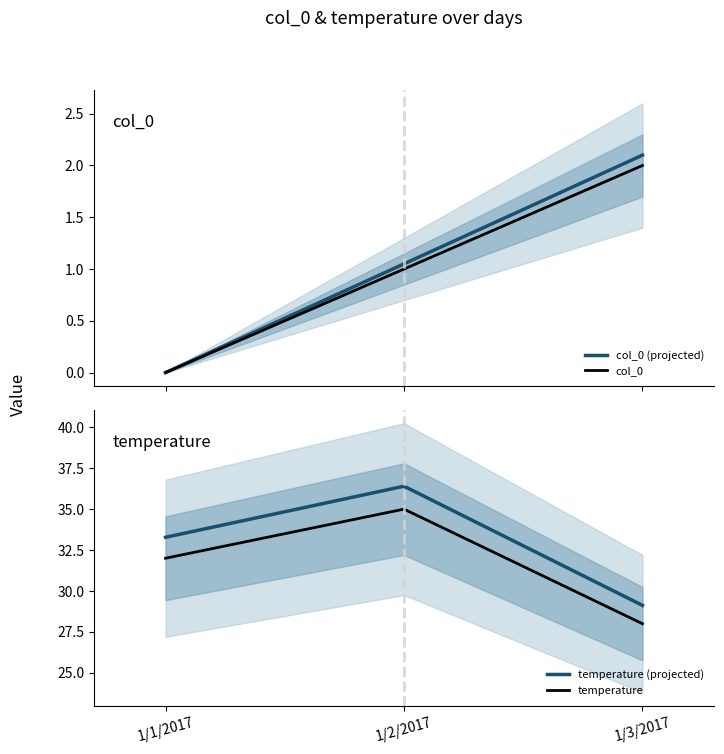

Where is col_0 (projected) nearest to the value 1?

1/2/2017